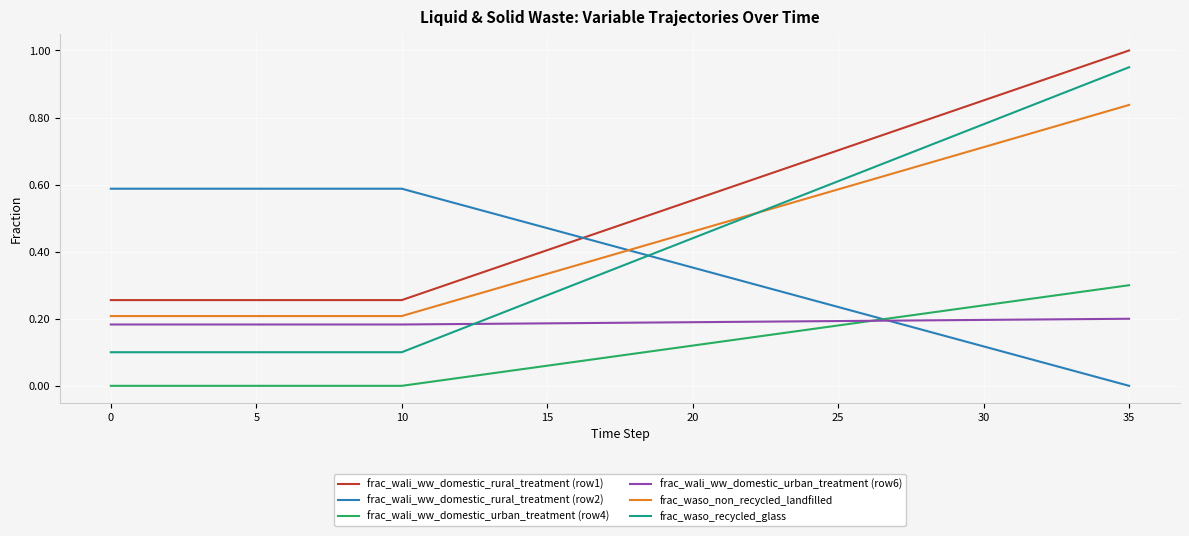

Which series ends up on top after the final intersection of frac_wali_ww_domestic_rural_treatment (row2) and frac_waso_recycled_glass?

frac_waso_recycled_glass